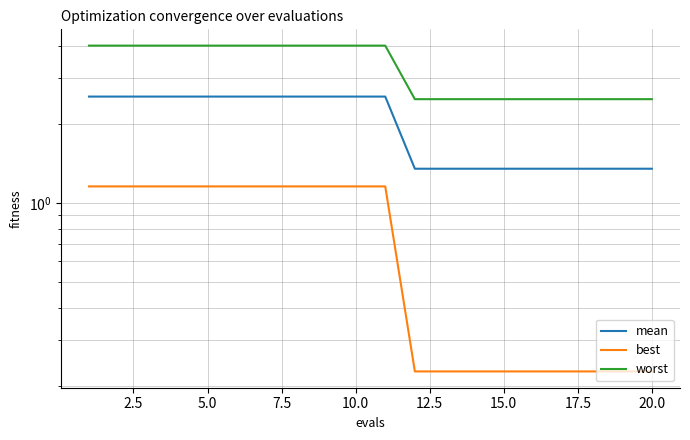

List the series in order of their peak value, highest first.

worst, mean, best